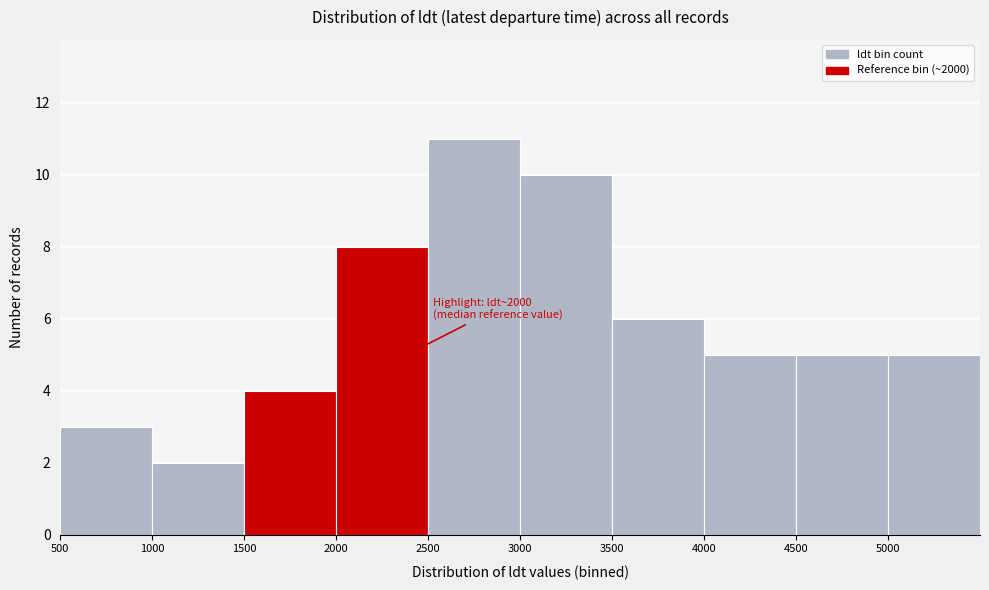

Which range on the x-axis has the tallest bar?

2500 to 3000